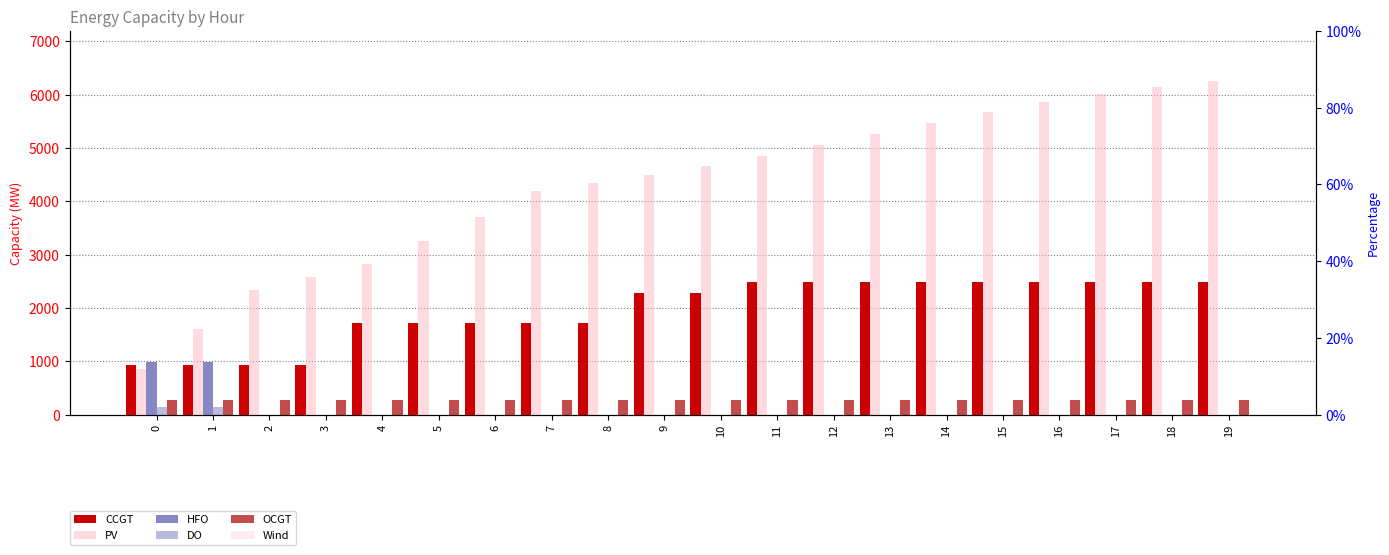

True or false: CCGT has a value of 2488 at 18.

True